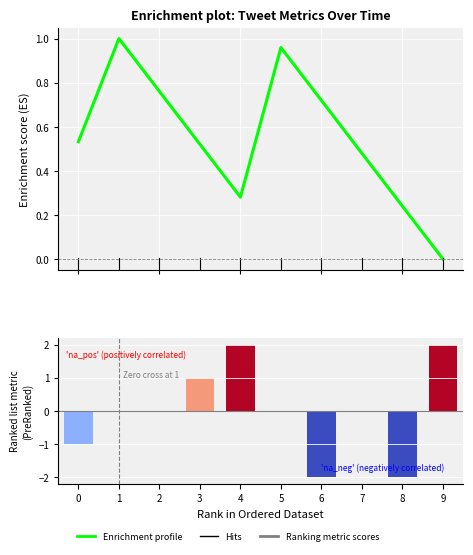

Which label corresponds to the smallest value in the chart?

6